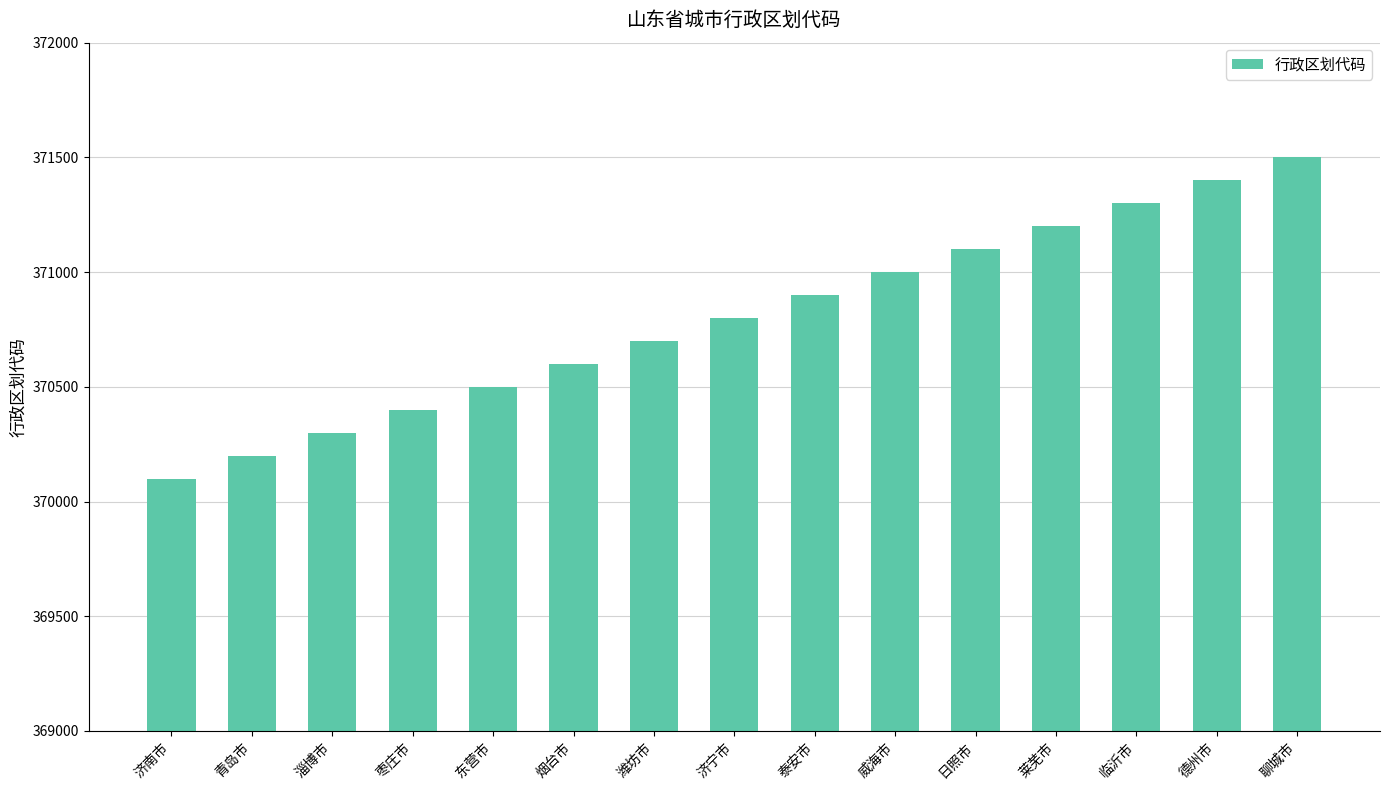

What is the average value?

370800